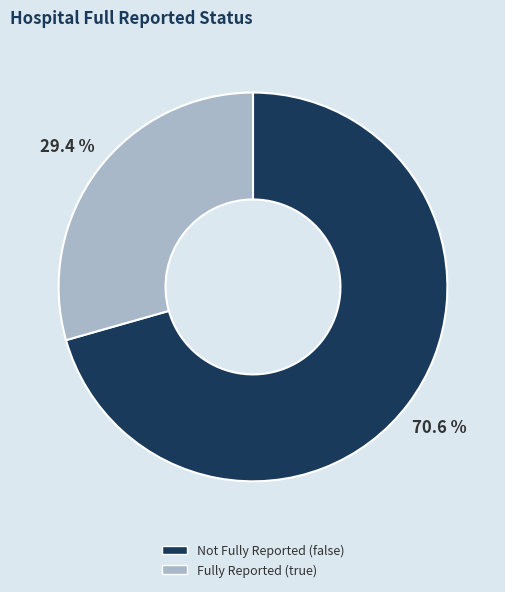

Is there any slice that represents more than half of the pie?

Yes